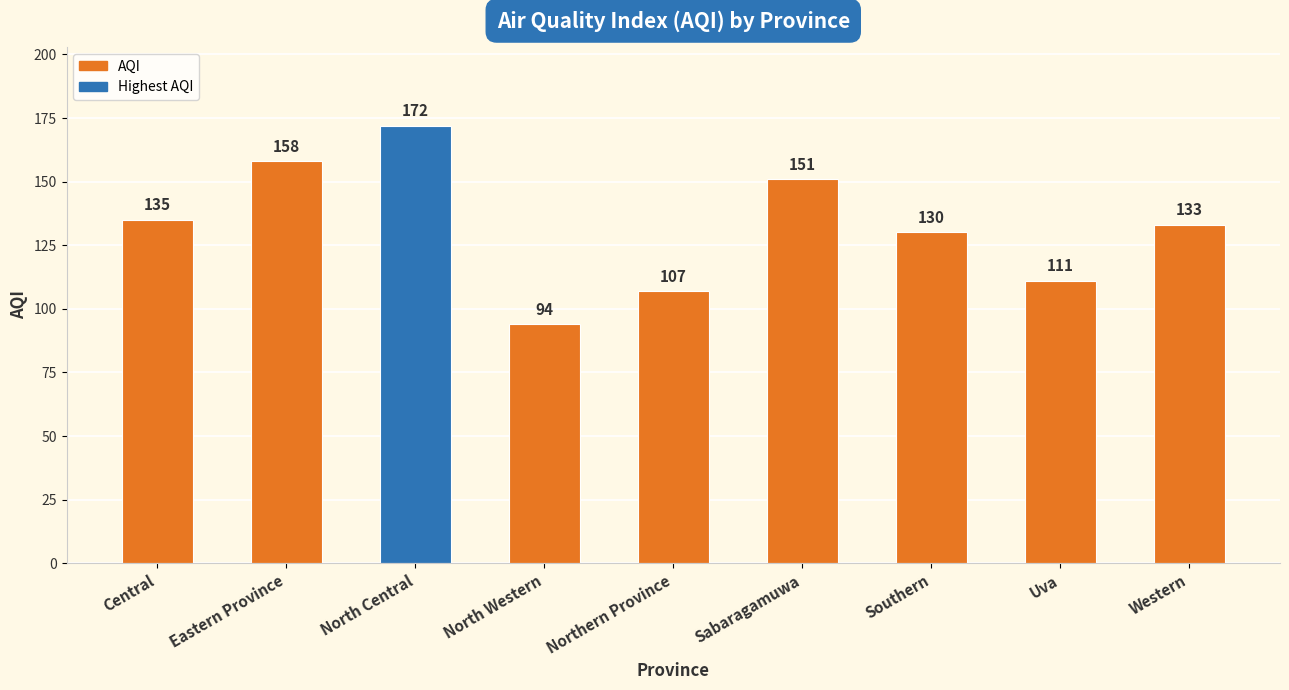

Which label corresponds to the largest value in the chart?

North Central